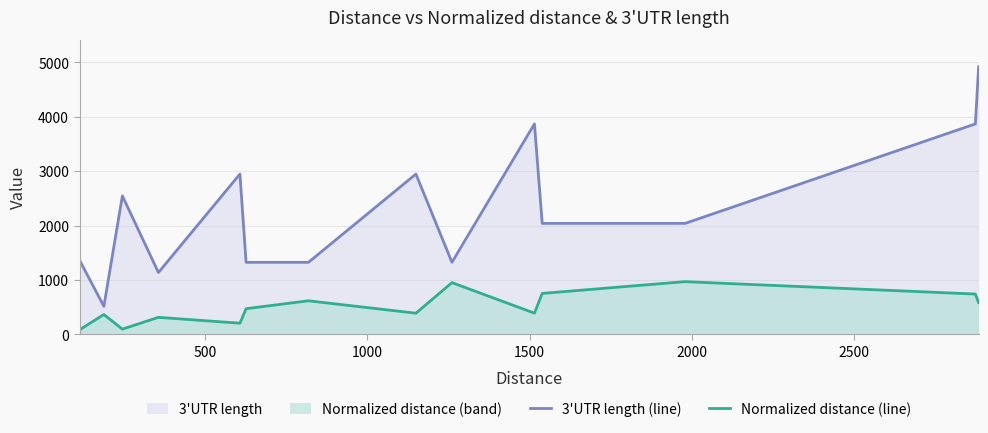

Rank the series by their average value, from lowest to highest.

Normalized distance (line), 3'UTR length (line)